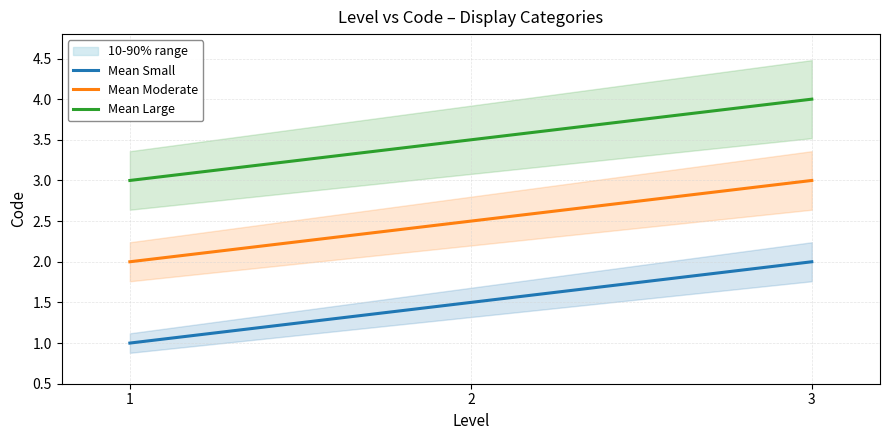

At which label does Moderate reach its peak?

3